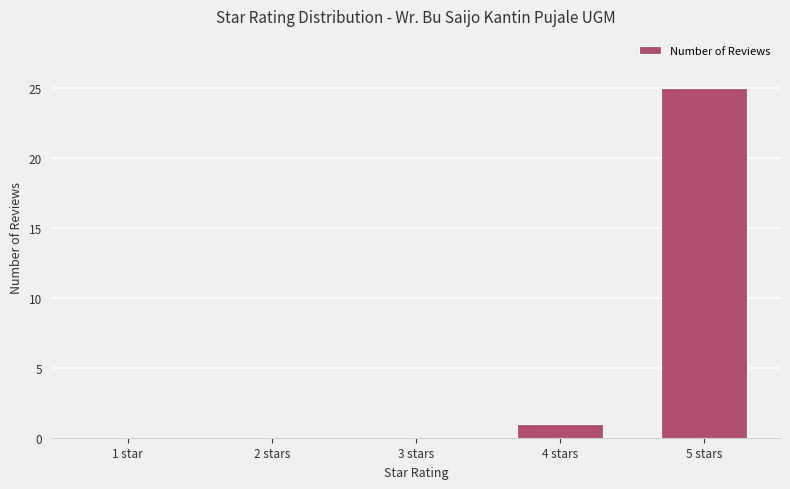

What is the maximum value shown in the chart?

25